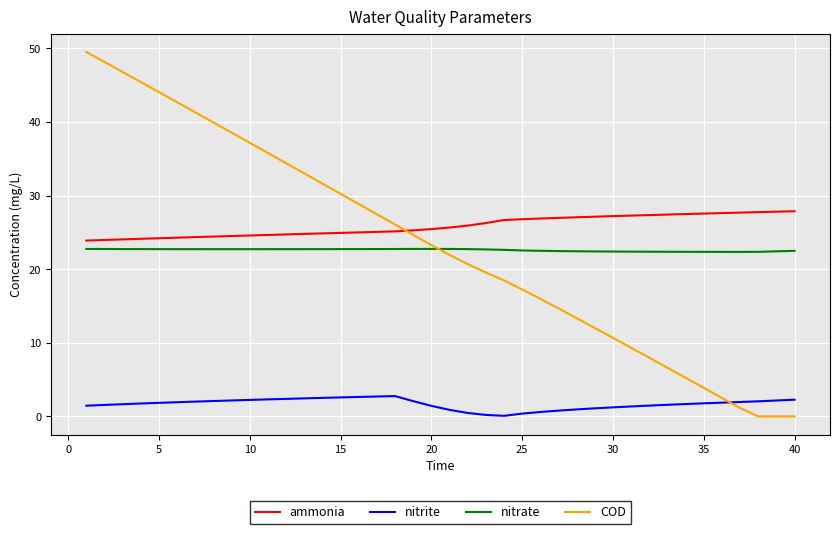

What is the minimum value for nitrate?

22.3